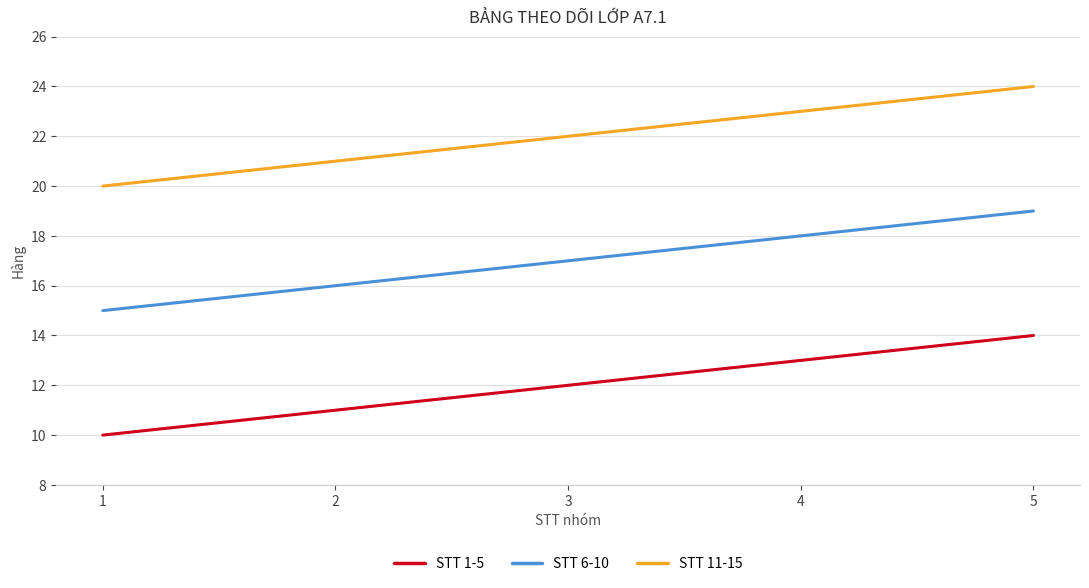

What is the smallest value displayed?

10